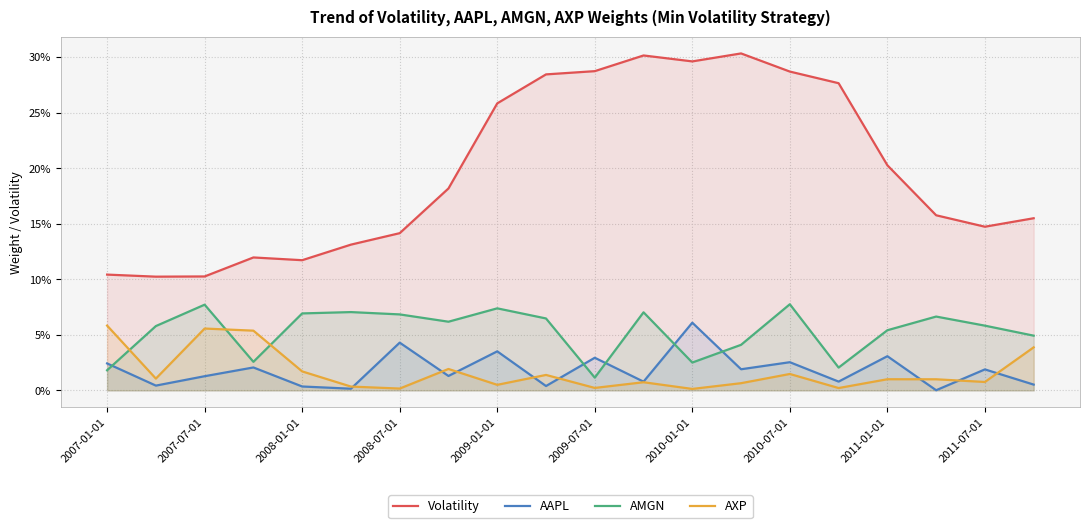

What are all the series names shown in the legend?

Volatility, AAPL, AMGN, AXP